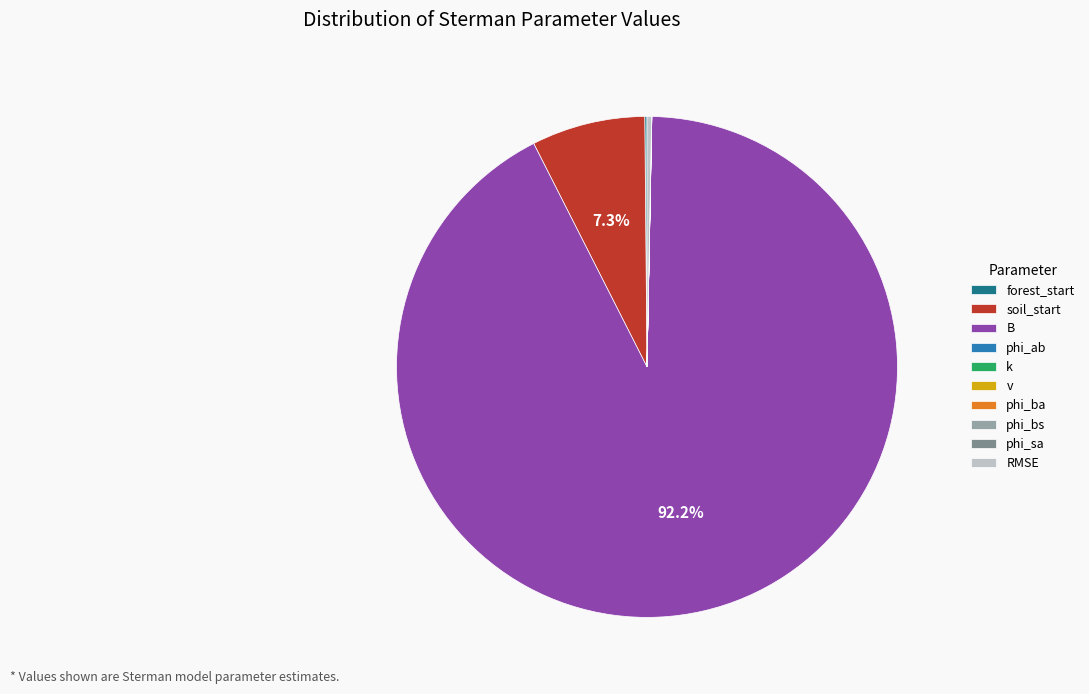

Does any single category account for the majority?

Yes